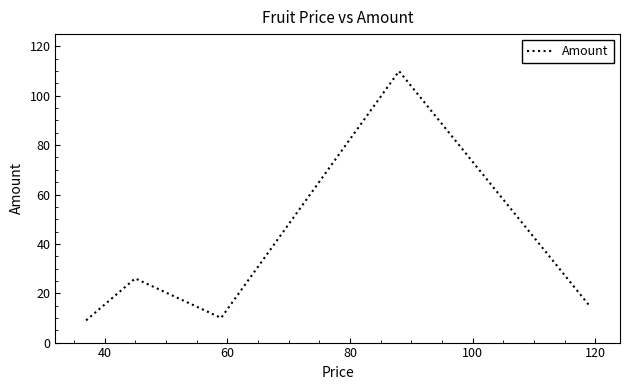

What is the maximum value shown in the chart?

110